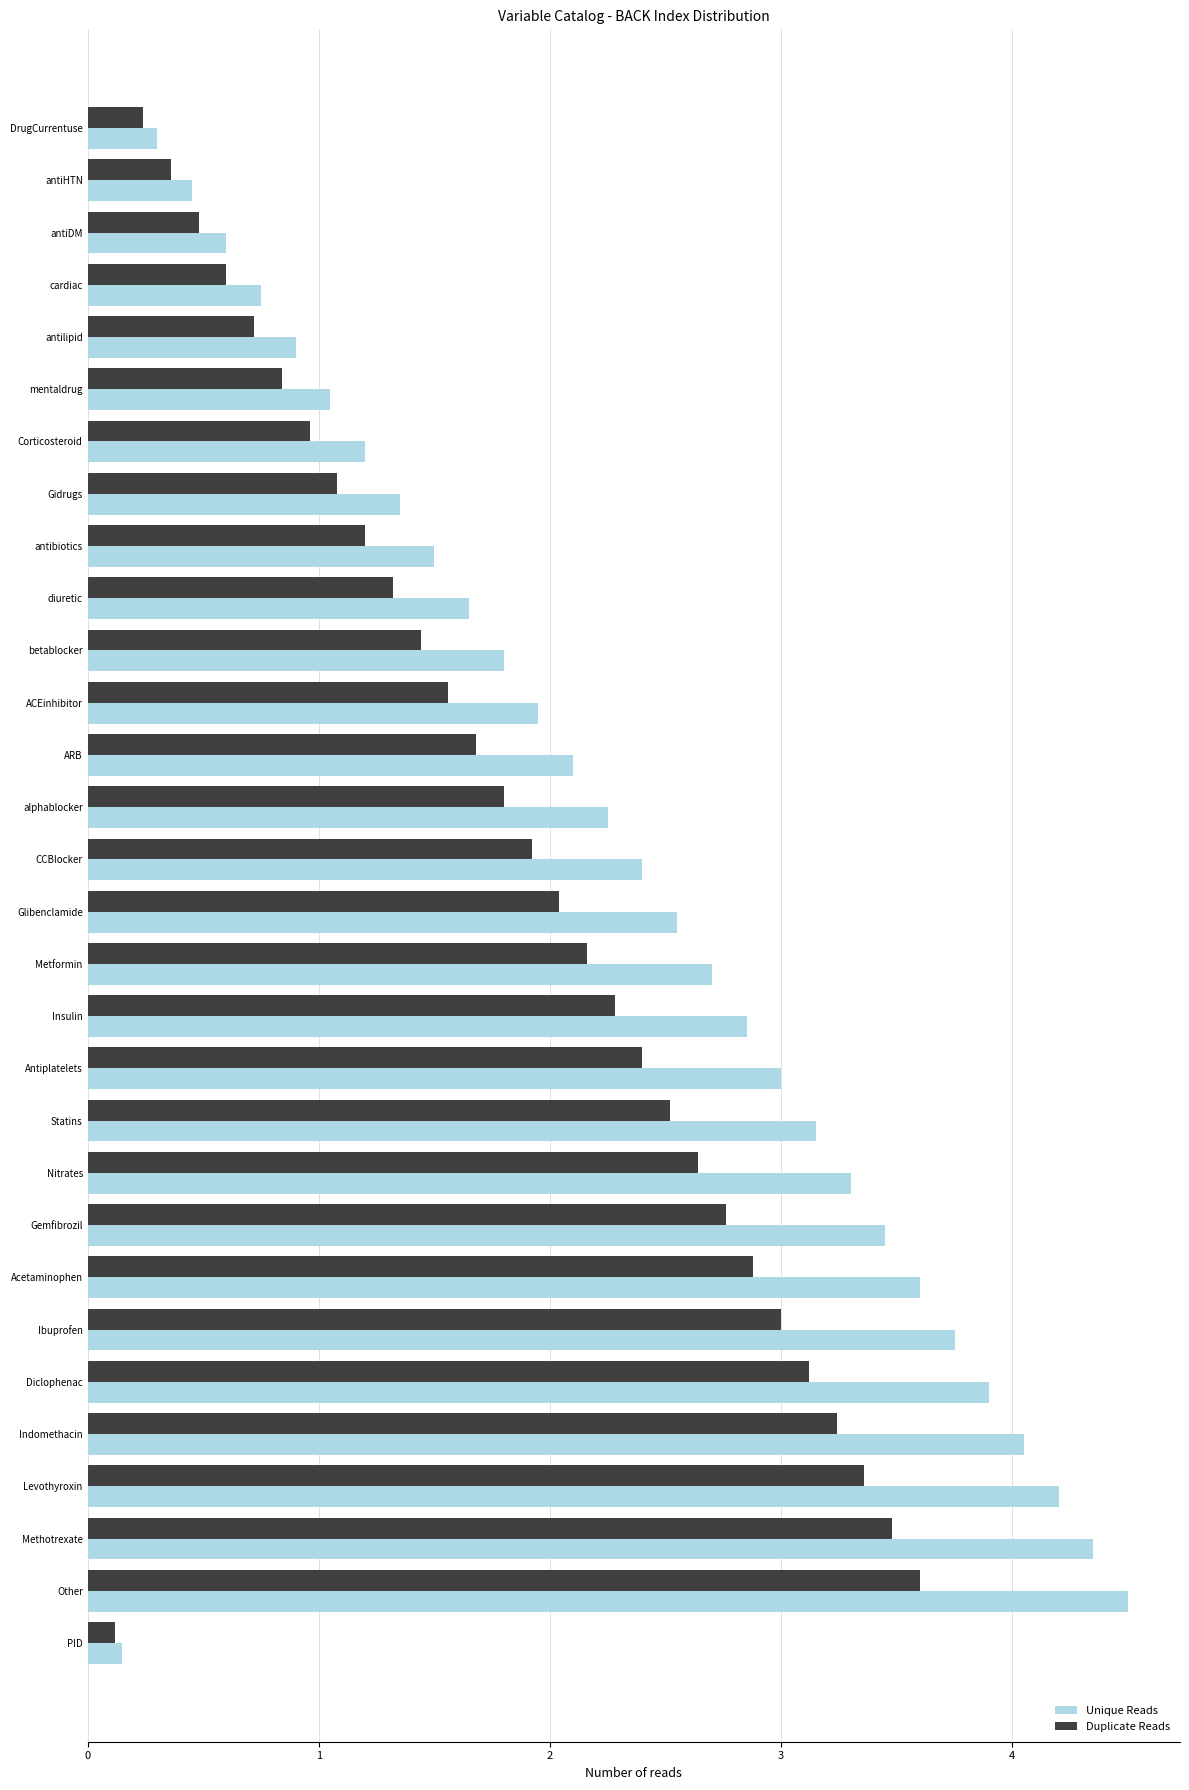

What is the sum of all Duplicate Reads values?

55.8